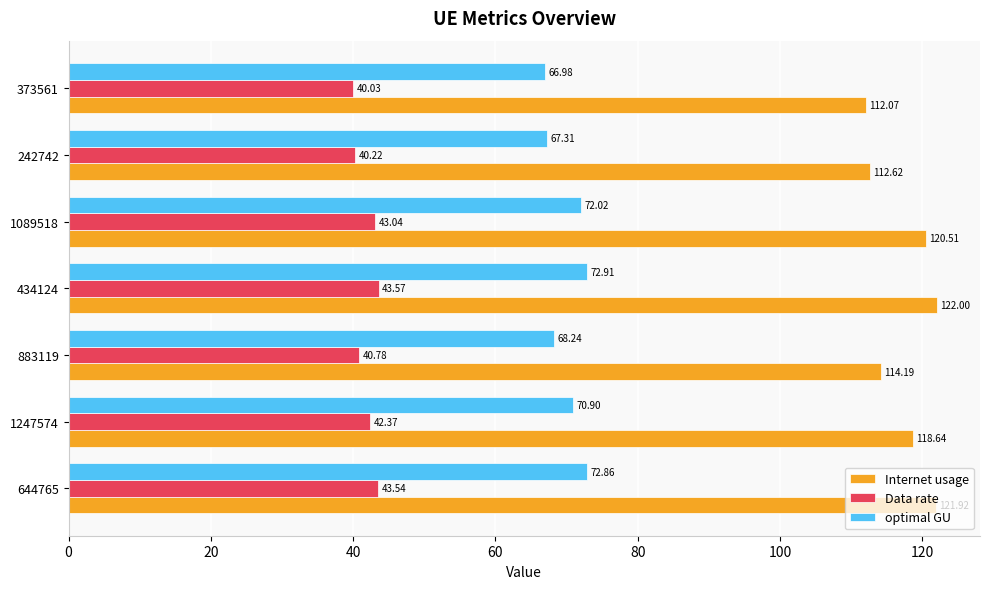

What is the minimum value for Internet usage?

112.1